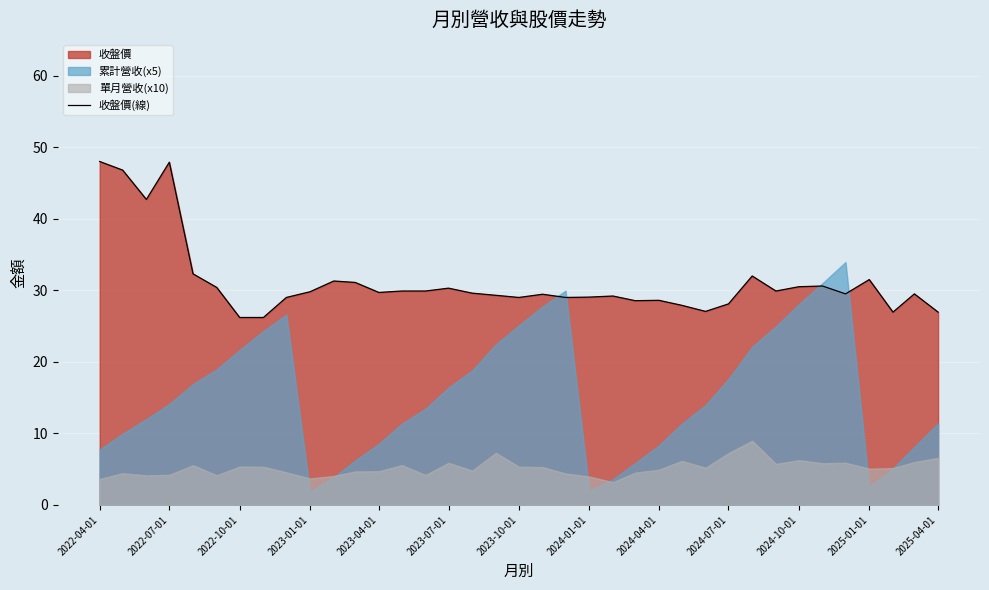

What is the maximum value for 收盤價(線)?

48.0